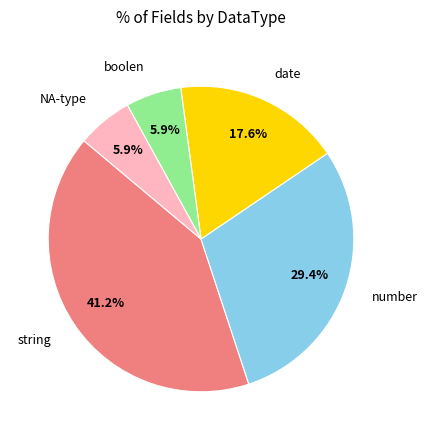

Which slice is the largest?

string